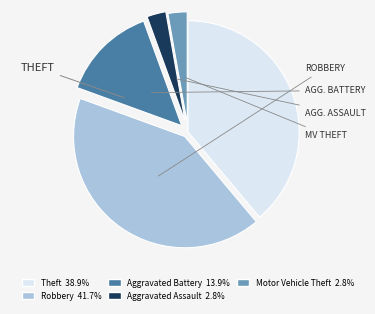

Approximately how many times larger is the value at Aggravated Assault compared to Motor Vehicle Theft?

1.0